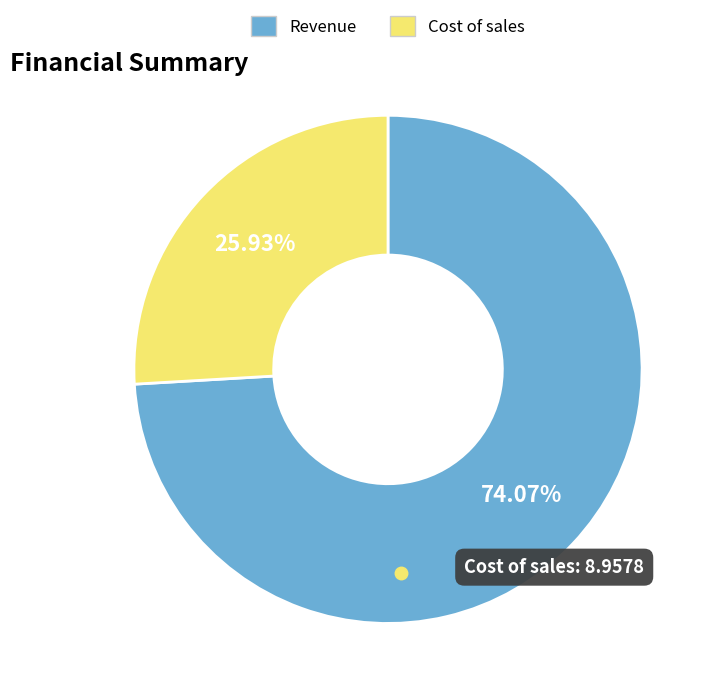

Combined, do Cost of sales and Revenue account for over 50%?

Yes